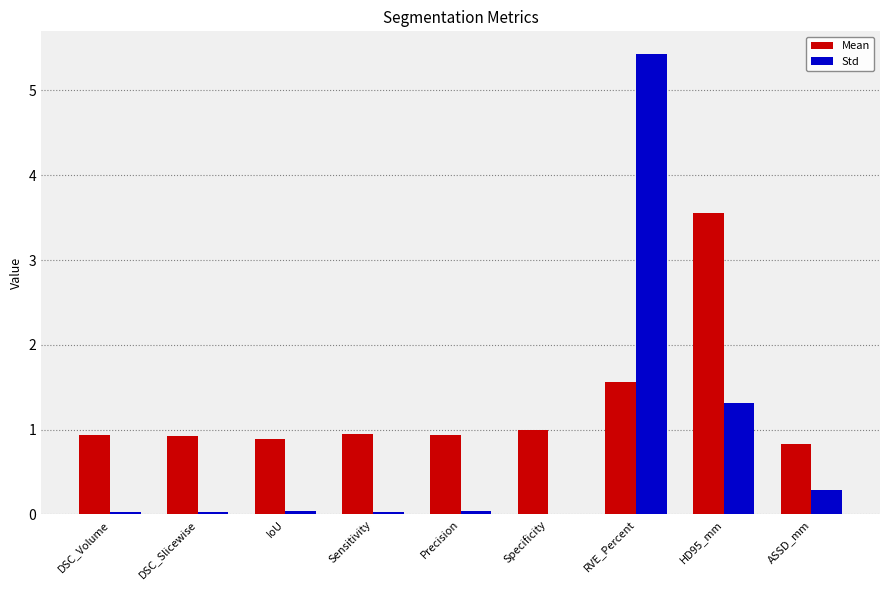

At which label is Std closest to 2?

HD95_mm